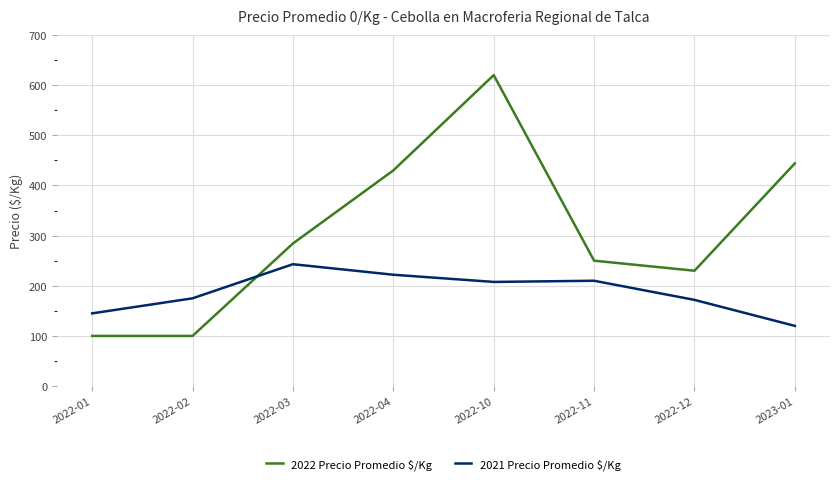

What is the difference between the second highest and minimum values in the 2021 Precio Promedio $/Kg series?

102.0